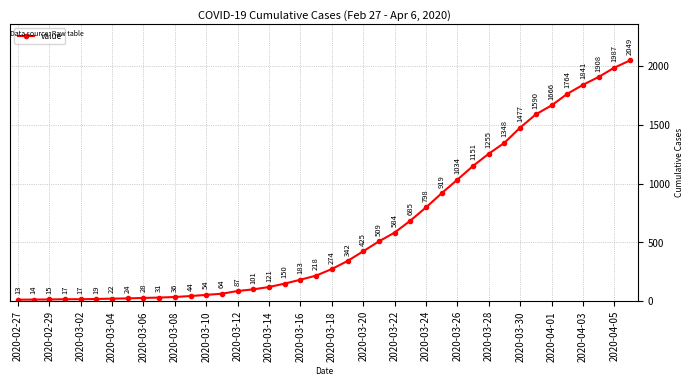

What is the sum of all values?

24864